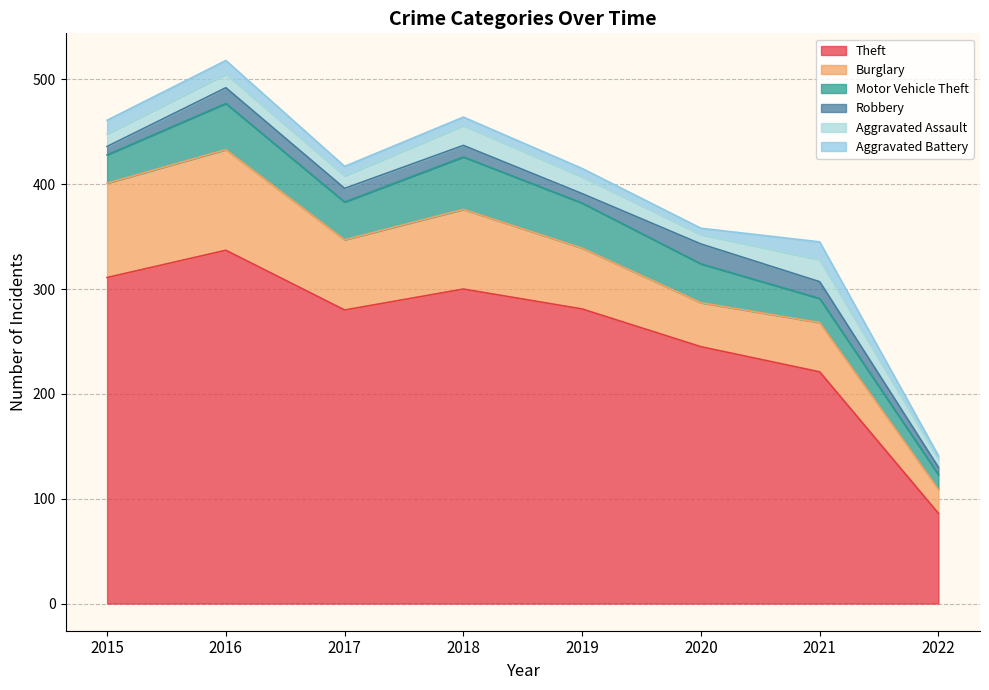

Reading right to left, transcribe all the data shown in this chart.

Theft: 2022=86	2021=221	2020=245	2019=281	2018=300	2017=280	2016=337	2015=311
Burglary: 2022=23	2021=47	2020=42	2019=58	2018=76	2017=67	2016=96	2015=90
Motor Vehicle Theft: 2022=14	2021=23	2020=37	2019=43	2018=50	2017=36	2016=44	2015=27
Robbery: 2022=7	2021=16	2020=19	2019=9	2018=11	2017=13	2016=15	2015=8
Aggravated Assault: 2022=8	2021=21	2020=9	2019=16	2018=19	2017=12	2016=13	2015=12
Aggravated Battery: 2022=3	2021=17	2020=6	2019=8	2018=8	2017=9	2016=13	2015=13